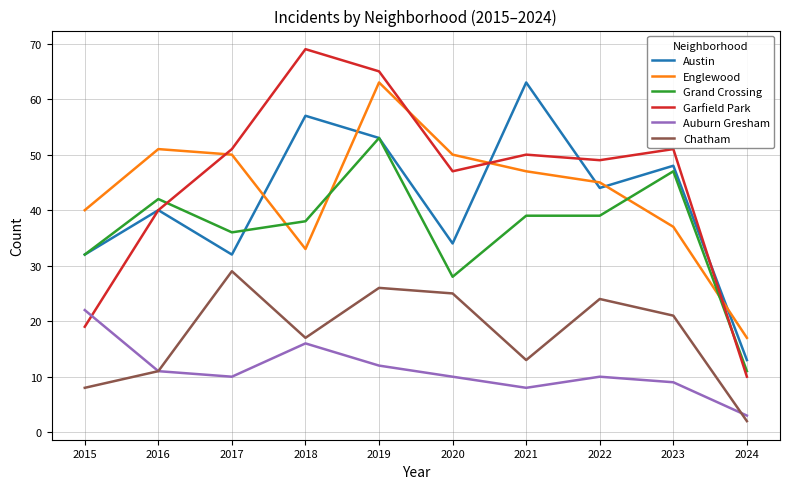

Is it true that Garfield Park equals 40 at 2016?

True